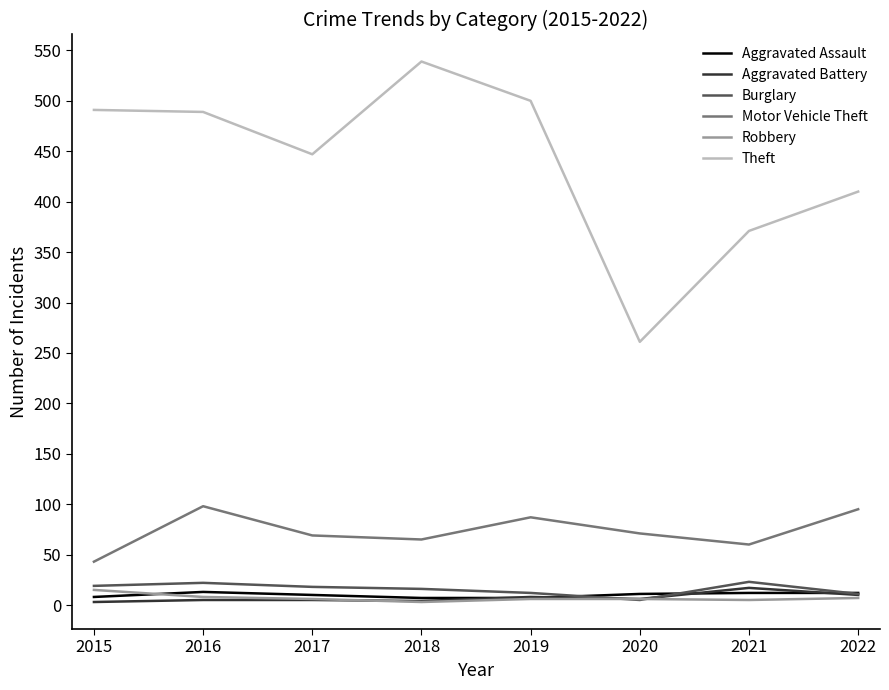

What are all the series names shown in the legend?

Aggravated Assault, Aggravated Battery, Burglary, Motor Vehicle Theft, Robbery, Theft